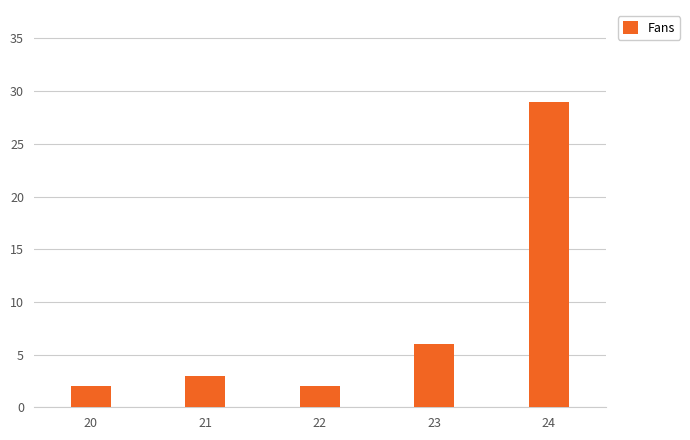

Between 22 and 24, which is larger?

24